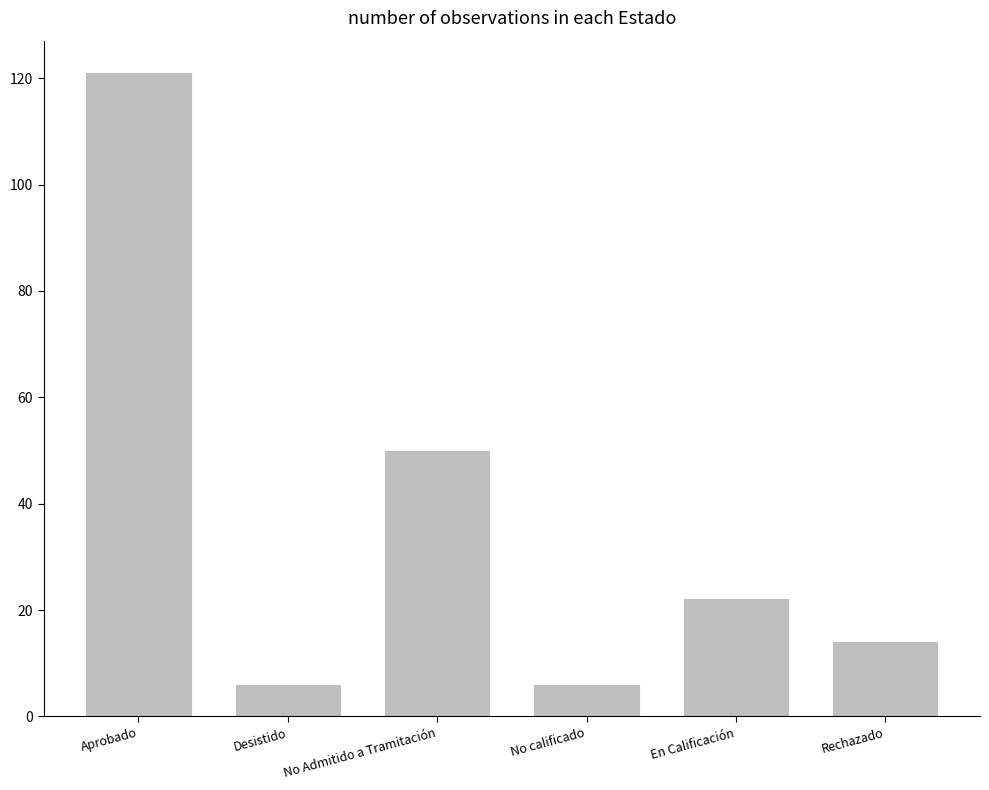

The value at No calificado is 6. True or false?

True